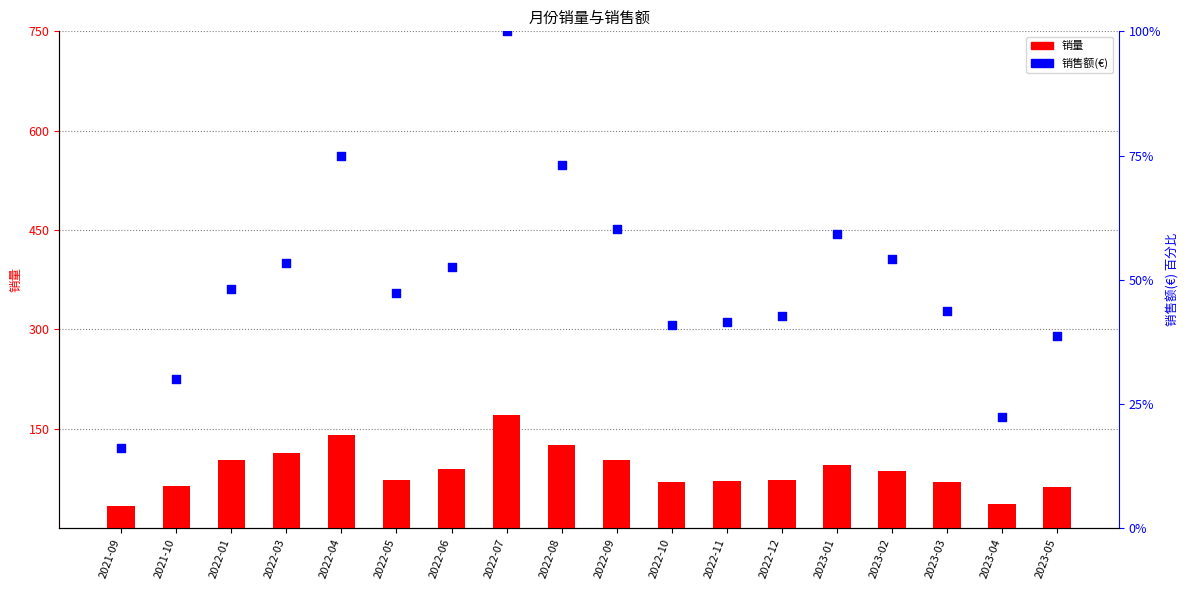

What are all the series names shown in the legend?

销量, 销售额(€)